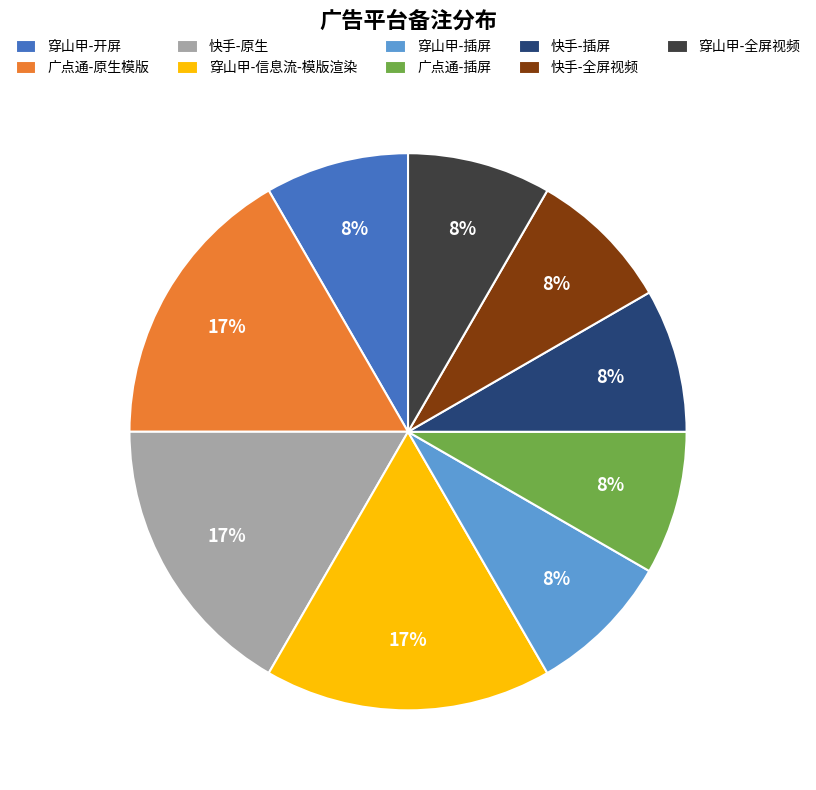

Count the number of slices in the pie.

9